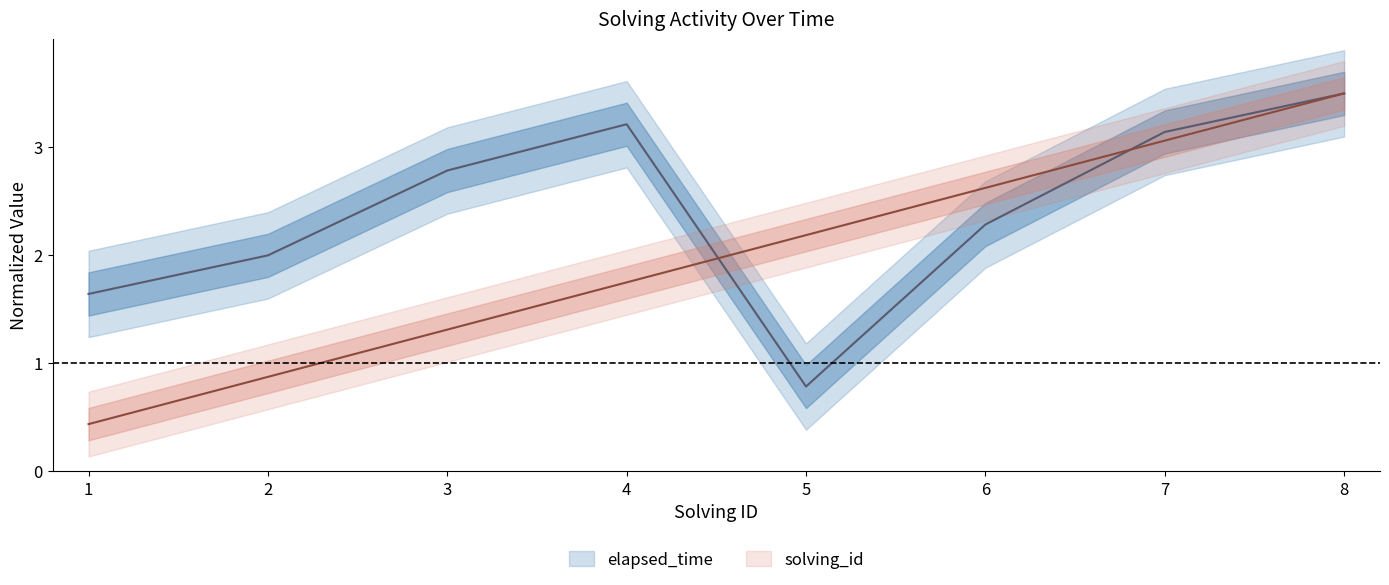

Which series ends up on top after the final intersection of elapsed_time and solving_id?

elapsed_time